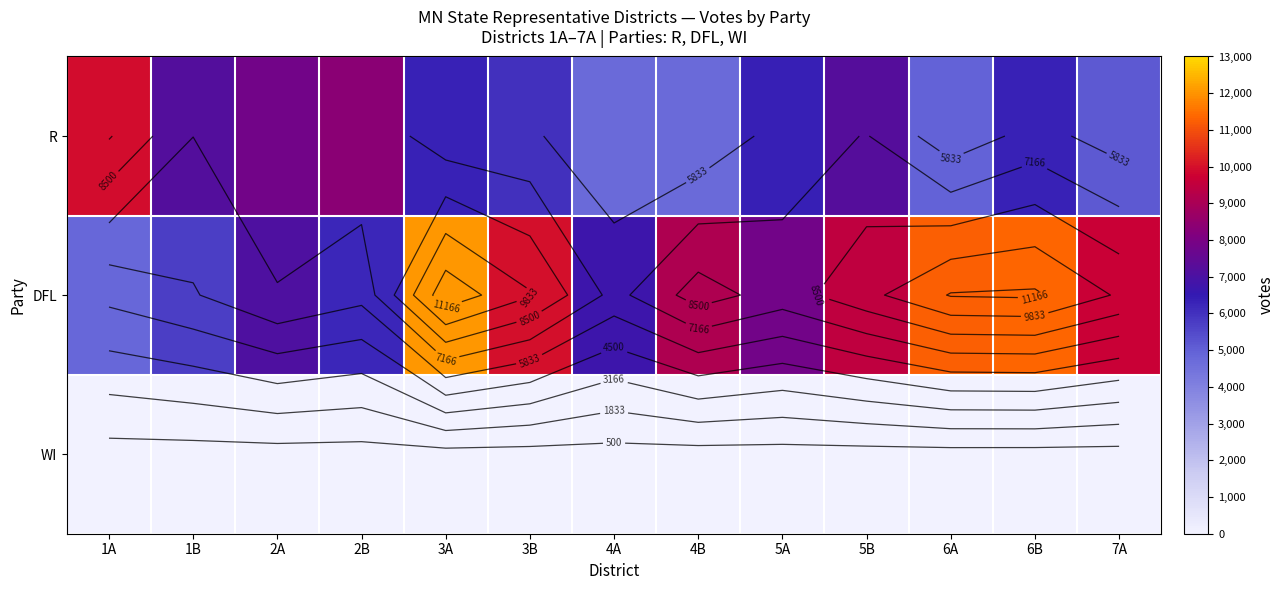

List the labels in order of WI value, smallest first.

4B, 1B, 2B, 1A, 5A, 3B, 4A, 2A, 5B, 7A, 6B, 6A, 3A